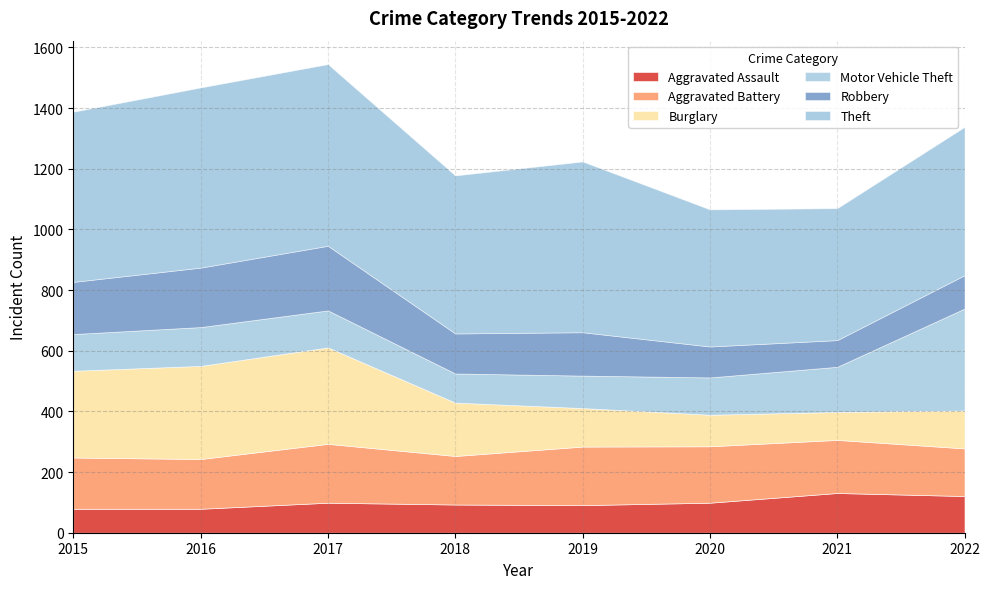

What is the value of the Burglary point at the 8th from the left?

125